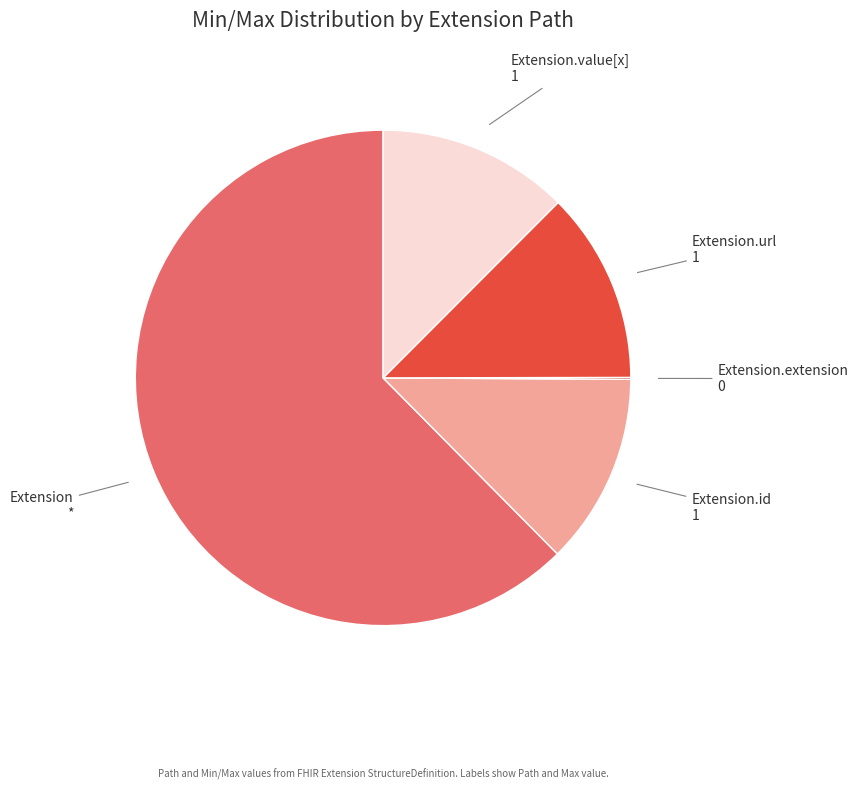

Is the sum of Extension.value[x] and Extension.id greater than half?

No